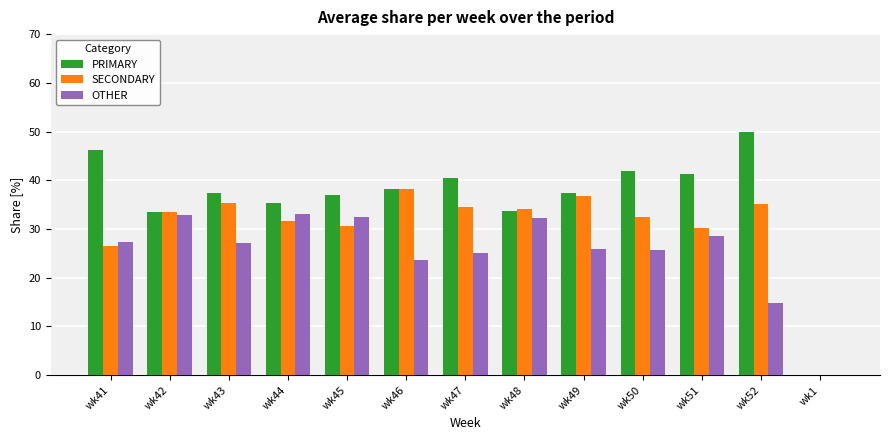

The value of SECONDARY at wk52 is 60.7. True or false?

False